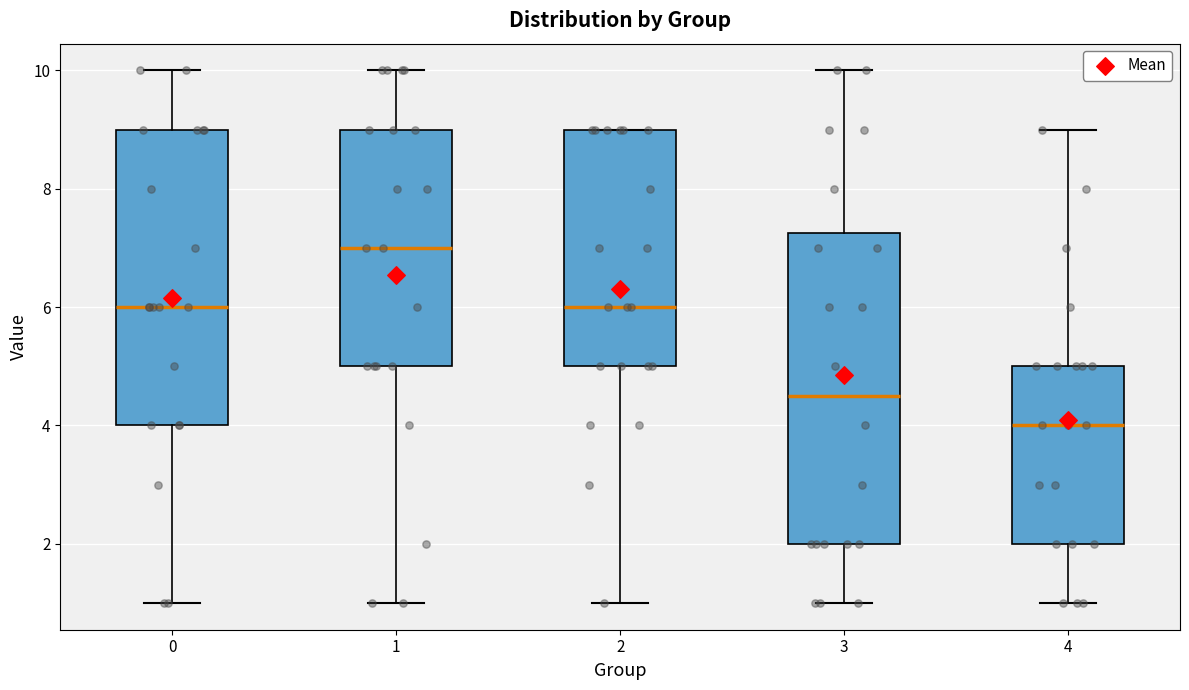

Reading left to right, read every box against the y-axis: the position of its median line, the range the box covers, and the ends of its whiskers. The values are not printed on the chart, so give them approximately, as read against the axis.

0: median 6.0, box 4.0 to 9.0, whiskers 1.0 to 10.0
1: median 7.0, box 5.0 to 9.0, whiskers 1.0 to 10.0
2: median 6.0, box 5.0 to 9.0, whiskers 1.0 to 9.0
3: median 4.6, box 2.0 to 7.2, whiskers 1.0 to 10.0
4: median 4.0, box 2.0 to 5.0, whiskers 1.0 to 9.0